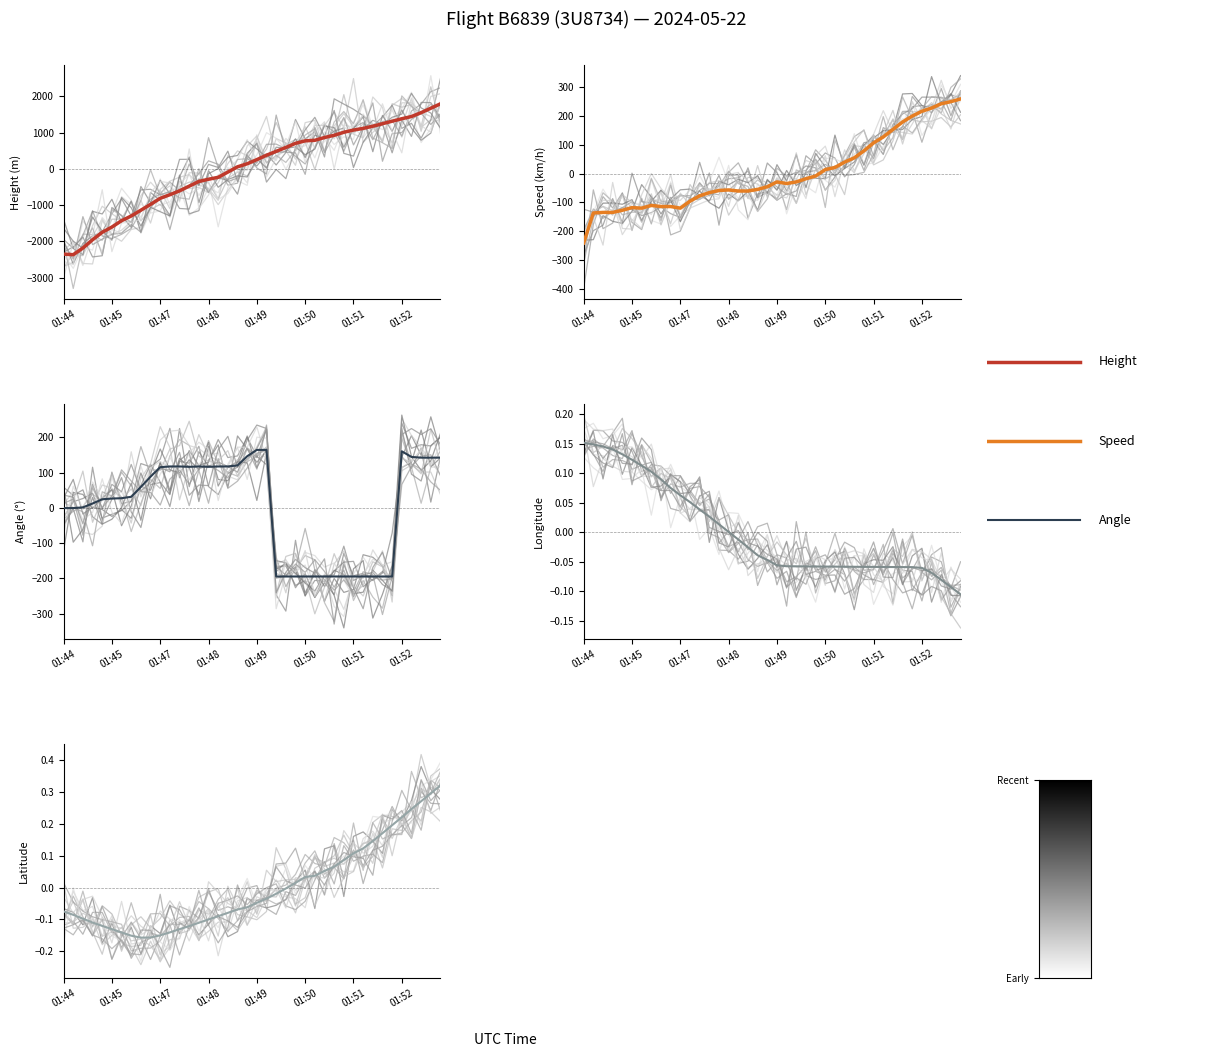

True or false: Latitude and Height intersect in this chart.

True